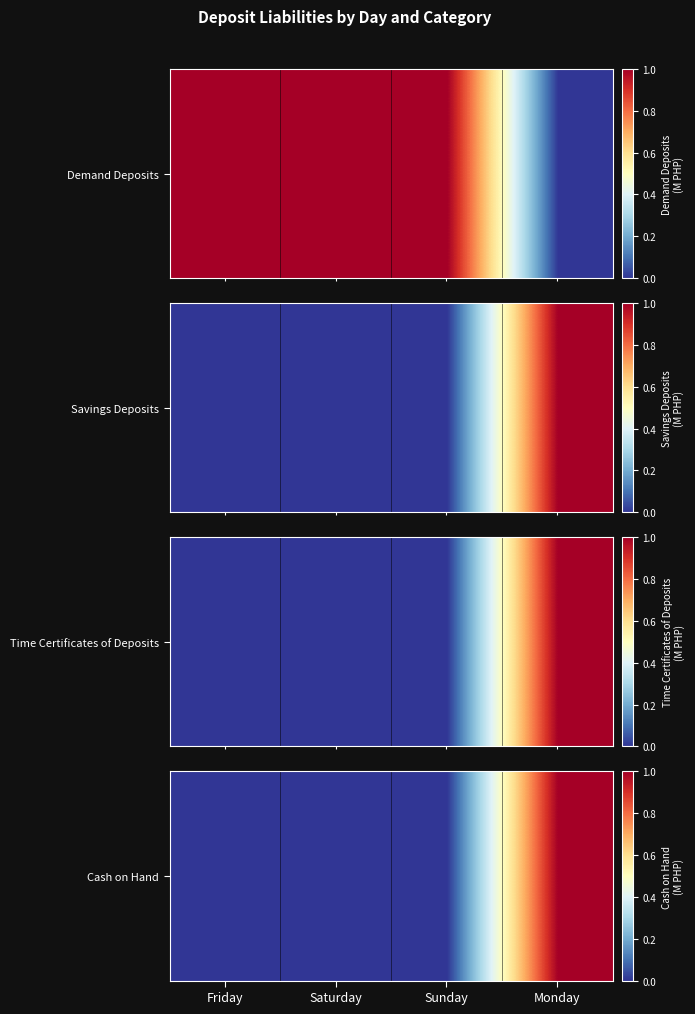

Reading left to right, list all the values displayed in this chart.

Friday=0	Saturday=0	Sunday=0	Monday=1